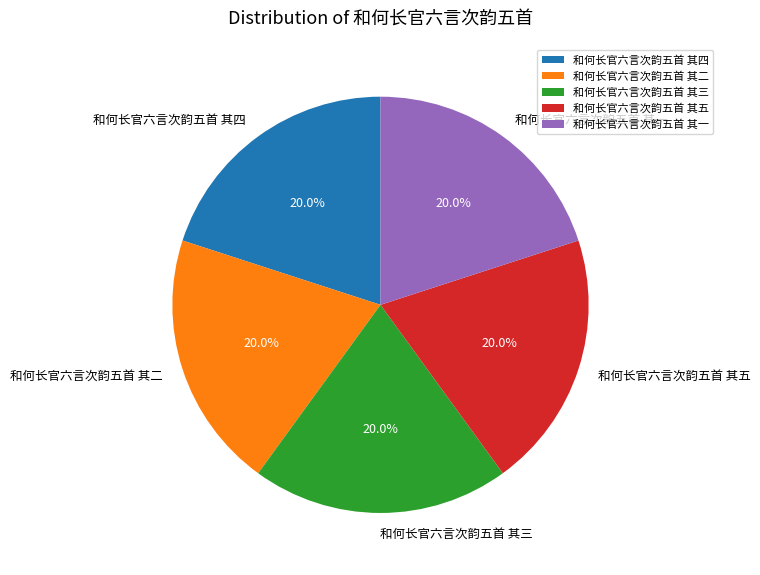

To the nearest percent, what portion does 和何长官六言次韵五首 其二 represent?

20%